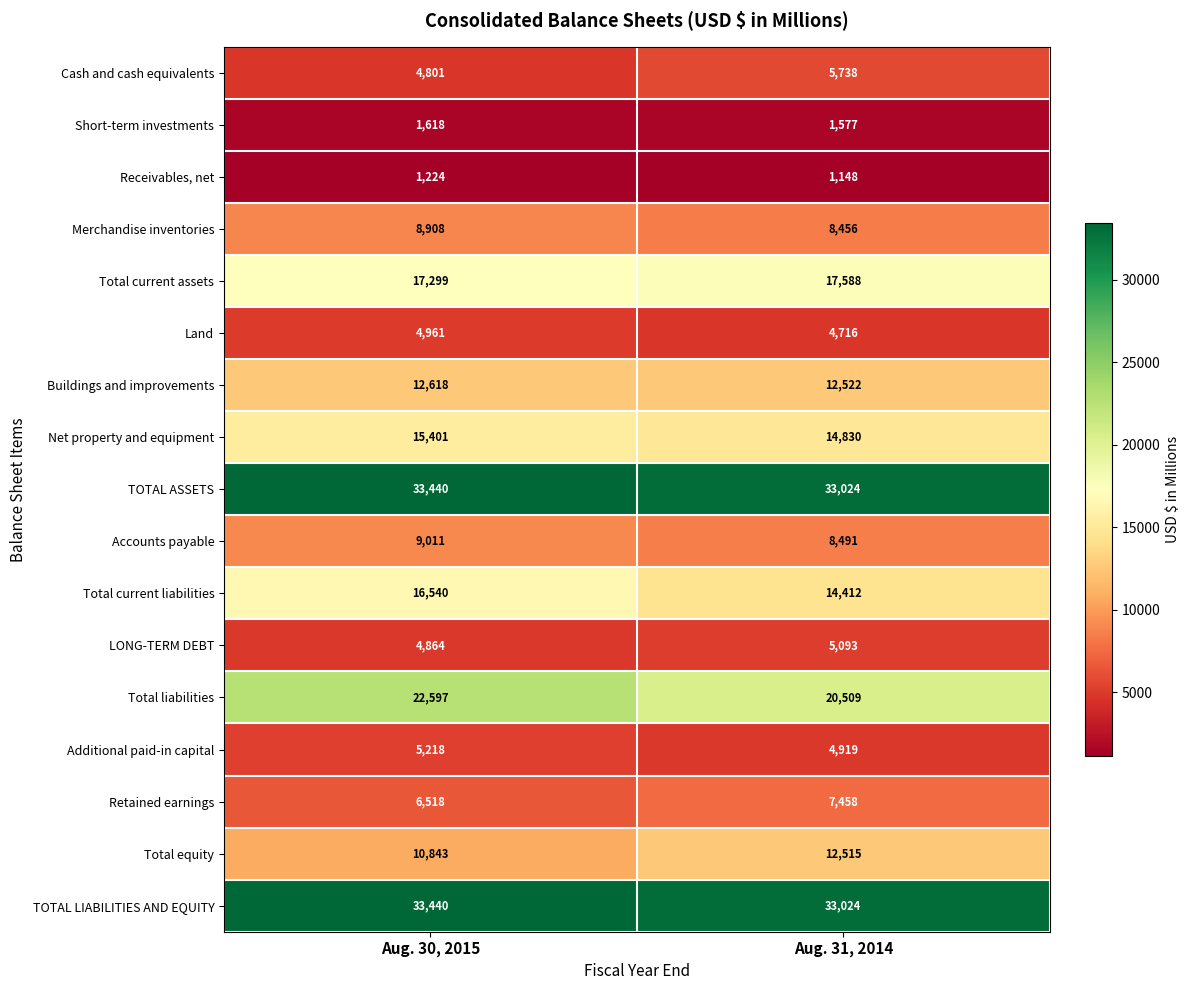

Which series has the widest spread of values?

Total current liabilities